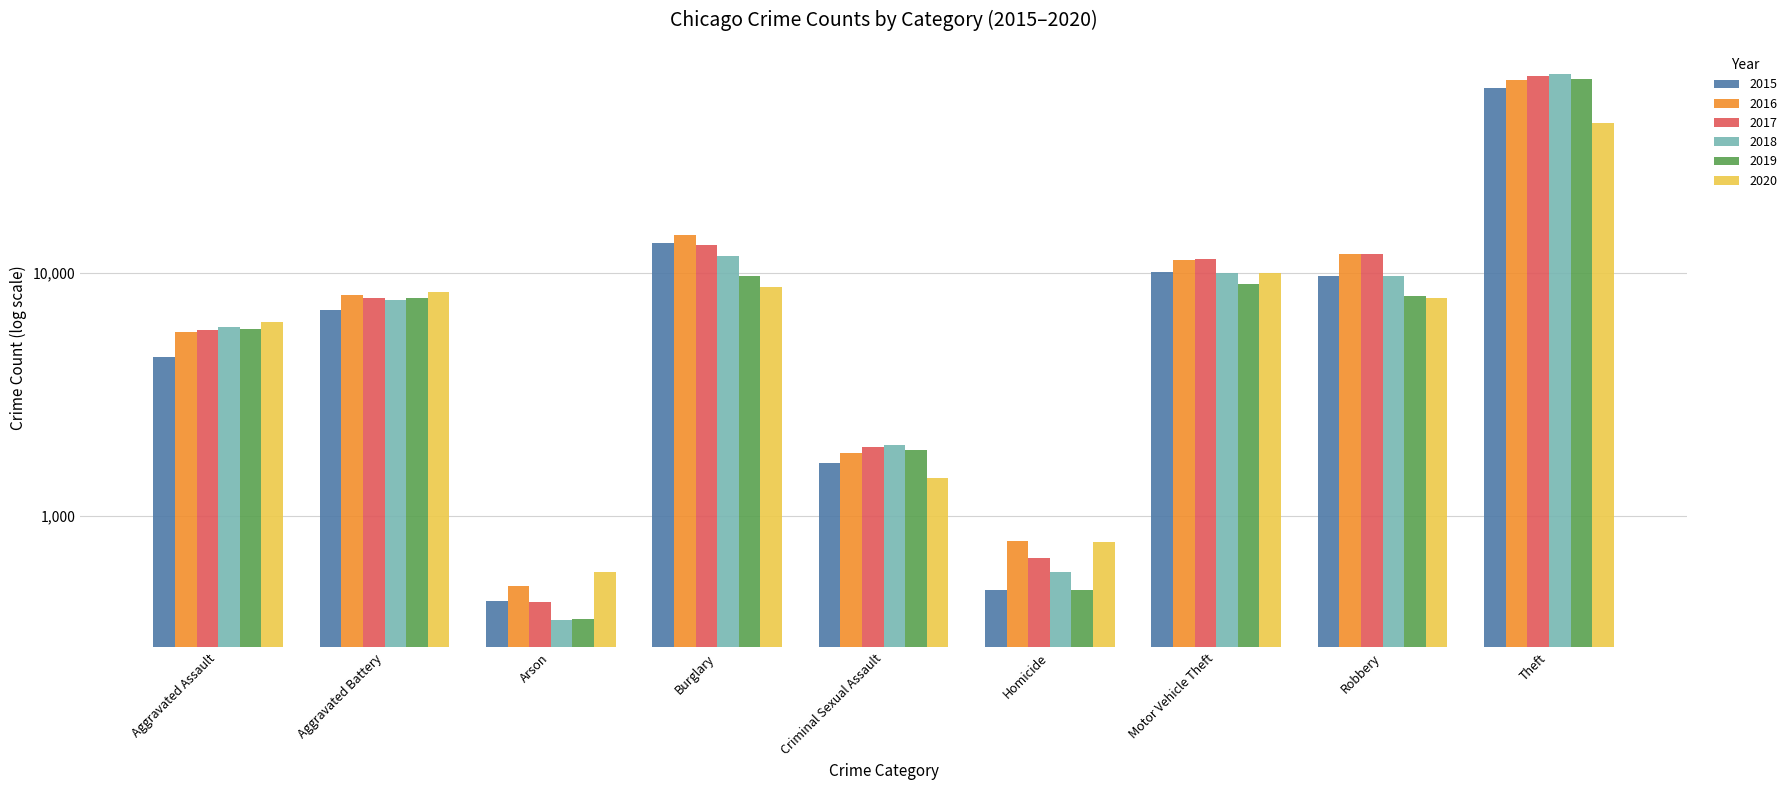

What is the total value across all series at Aggravated Battery?

46859